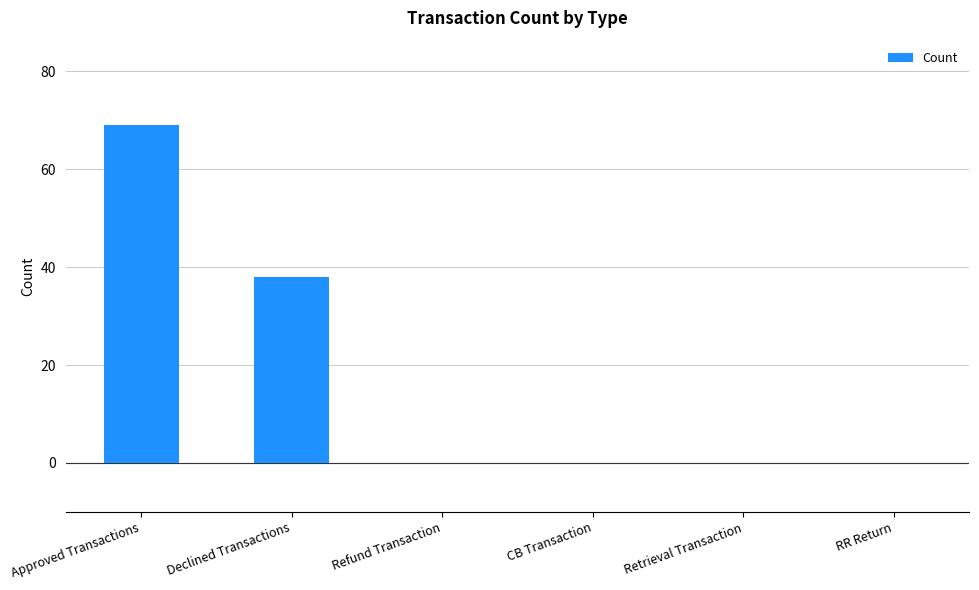

Reading left to right, list all the values displayed in this chart.

Approved Transactions=69	Declined Transactions=38	Refund Transaction=0	CB Transaction=0	Retrieval Transaction=0	RR Return=0